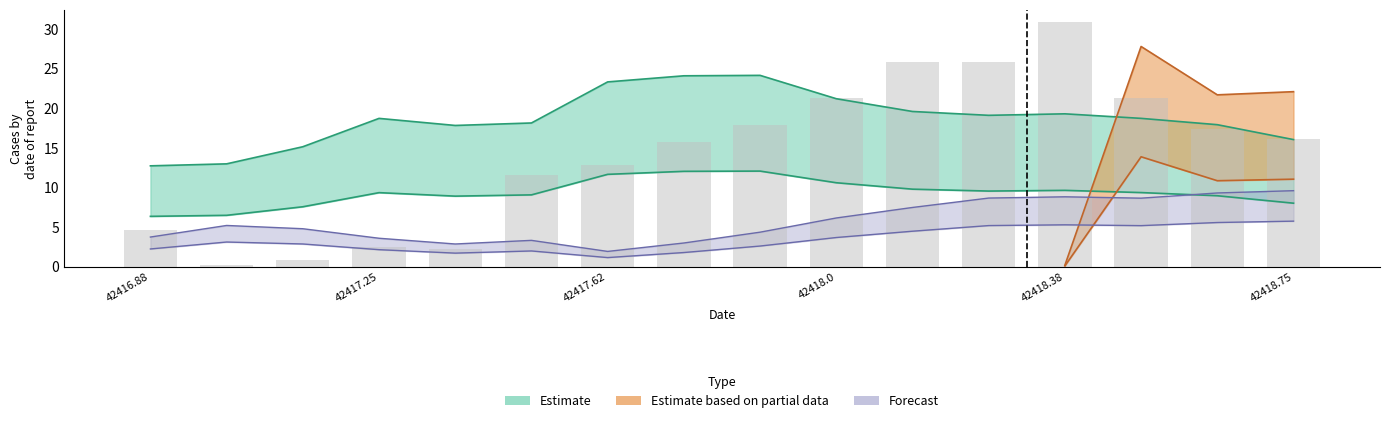

Where is lat nearest to the value 3?

42417.125